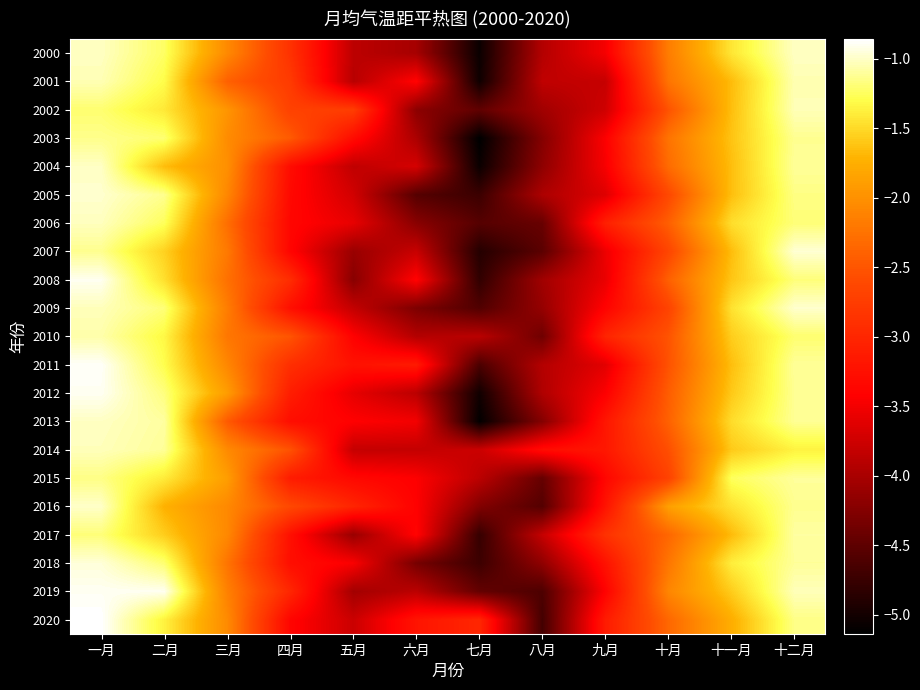

Reading left to right, list all the values displayed in this chart.

2000: 一月=-1.0	二月=-1.2	三月=-2.1	四月=-2.9	五月=-3.9	六月=-4.0	七月=-5.1	八月=-3.9	九月=-3.5	十月=-2.2	十一月=-1.4	十二月=-1.0
2001: 一月=-1.0	二月=-1.3	三月=-2.4	四月=-2.8	五月=-3.9	六月=-3.4	七月=-5.0	八月=-3.8	九月=-3.8	十月=-2.2	十一月=-1.7	十二月=-1.1
2002: 一月=-1.2	二月=-1.4	三月=-2.0	四月=-2.7	五月=-2.7	六月=-4.2	七月=-4.5	八月=-4.1	九月=-3.7	十月=-2.5	十一月=-1.7	十二月=-1.0
2003: 一月=-1.1	二月=-1.2	三月=-2.0	四月=-2.5	五月=-3.3	六月=-4.0	七月=-5.1	八月=-4.2	九月=-3.4	十月=-2.2	十一月=-1.6	十二月=-1.1
2004: 一月=-1.0	二月=-1.7	三月=-2.0	四月=-3.3	五月=-3.8	六月=-3.7	七月=-5.1	八月=-4.2	九月=-3.5	十月=-2.3	十一月=-1.7	十二月=-1.1
2005: 一月=-1.0	二月=-1.1	三月=-2.1	四月=-3.3	五月=-3.7	六月=-4.6	七月=-4.7	八月=-4.0	九月=-3.6	十月=-2.6	十一月=-1.6	十二月=-1.2
2006: 一月=-1.0	二月=-1.3	三月=-2.3	四月=-3.4	五月=-3.6	六月=-4.2	七月=-4.6	八月=-4.4	九月=-3.1	十月=-2.4	十一月=-1.5	十二月=-1.2
2007: 一月=-1.1	二月=-1.5	三月=-2.2	四月=-3.4	五月=-4.1	六月=-3.8	七月=-4.9	八月=-4.5	九月=-3.5	十月=-2.6	十一月=-1.7	十二月=-1.0
2008: 一月=-0.9	二月=-1.5	三月=-2.3	四月=-2.9	五月=-4.2	六月=-3.4	七月=-4.8	八月=-4.1	九月=-3.6	十月=-2.4	十一月=-1.6	十二月=-1.2
2009: 一月=-1.0	二月=-1.2	三月=-2.2	四月=-3.3	五月=-3.8	六月=-4.3	七月=-4.6	八月=-4.1	九月=-3.4	十月=-2.7	十一月=-1.5	十二月=-1.0
2010: 一月=-1.1	二月=-1.3	三月=-2.2	四月=-2.5	五月=-3.4	六月=-3.9	七月=-3.9	八月=-4.4	九月=-3.0	十月=-2.5	十一月=-1.6	十二月=-1.2
2011: 一月=-0.9	二月=-1.3	三月=-2.1	四月=-2.9	五月=-3.2	六月=-3.1	七月=-4.6	八月=-3.9	九月=-3.6	十月=-2.5	十一月=-1.7	十二月=-1.1
2012: 一月=-0.9	二月=-1.2	三月=-1.9	四月=-3.1	五月=-3.6	六月=-3.9	七月=-5.0	八月=-4.0	九月=-3.4	十月=-2.4	十一月=-1.6	十二月=-1.1
2013: 一月=-1.0	二月=-1.1	三月=-2.5	四月=-3.3	五月=-3.4	六月=-3.5	七月=-5.1	八月=-4.2	九月=-3.2	十月=-2.4	十一月=-1.5	十二月=-1.1
2014: 一月=-1.0	二月=-1.1	三月=-2.1	四月=-2.5	五月=-3.8	六月=-3.8	七月=-3.8	八月=-3.3	九月=-3.2	十月=-2.6	十一月=-1.6	十二月=-1.4
2015: 一月=-1.2	二月=-1.4	三月=-1.9	四月=-3.1	五月=-3.3	六月=-3.4	七月=-3.9	八月=-4.5	九月=-3.4	十月=-2.7	十一月=-1.3	十二月=-1.1
2016: 一月=-1.0	二月=-1.7	三月=-2.1	四月=-2.6	五月=-3.0	六月=-3.4	七月=-4.3	八月=-4.6	九月=-3.2	十月=-1.9	十一月=-1.4	十二月=-1.1
2017: 一月=-1.2	二月=-1.6	三月=-2.1	四月=-3.3	五月=-4.1	六月=-3.4	七月=-4.8	八月=-3.8	九月=-2.9	十月=-2.4	十一月=-1.7	十二月=-1.1
2018: 一月=-1.0	二月=-1.2	三月=-2.2	四月=-3.3	五月=-3.5	六月=-4.3	七月=-4.7	八月=-4.2	九月=-3.2	十月=-2.2	十一月=-1.4	十二月=-1.1
2019: 一月=-0.9	二月=-0.9	三月=-2.1	四月=-3.0	五月=-4.0	六月=-3.9	七月=-4.5	八月=-4.6	九月=-3.4	十月=-2.1	十一月=-1.6	十二月=-1.0
2020: 一月=-0.9	二月=-1.4	三月=-2.1	四月=-3.4	五月=-3.8	六月=-3.2	七月=-3.0	八月=-4.7	九月=-3.1	十月=-2.3	十一月=-1.8	十二月=-1.2